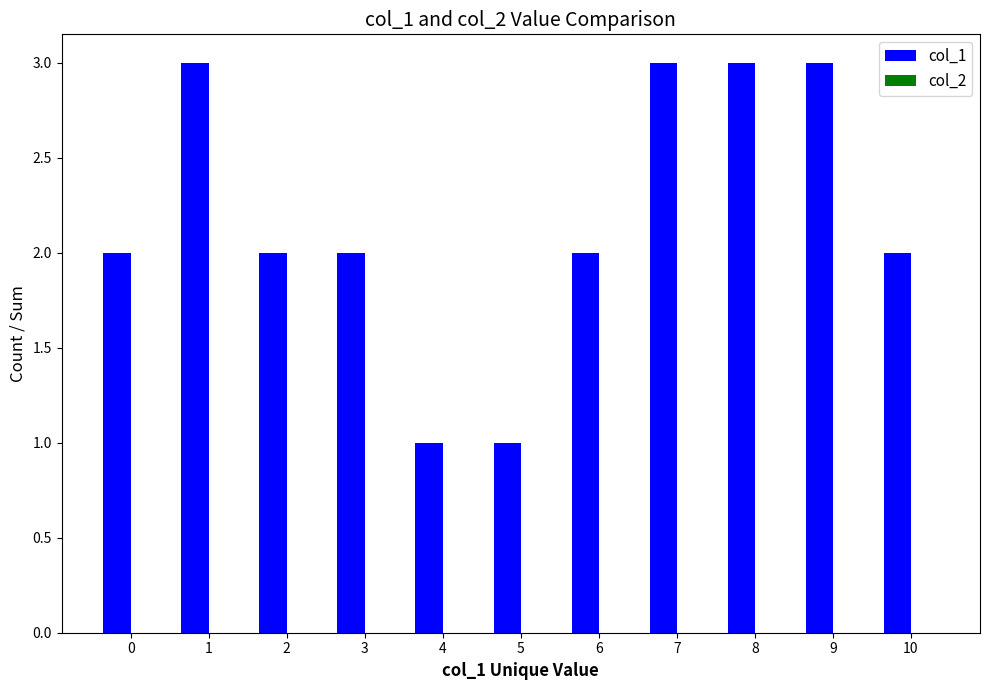

The chart shows a value of 5 at 8. True or false?

False